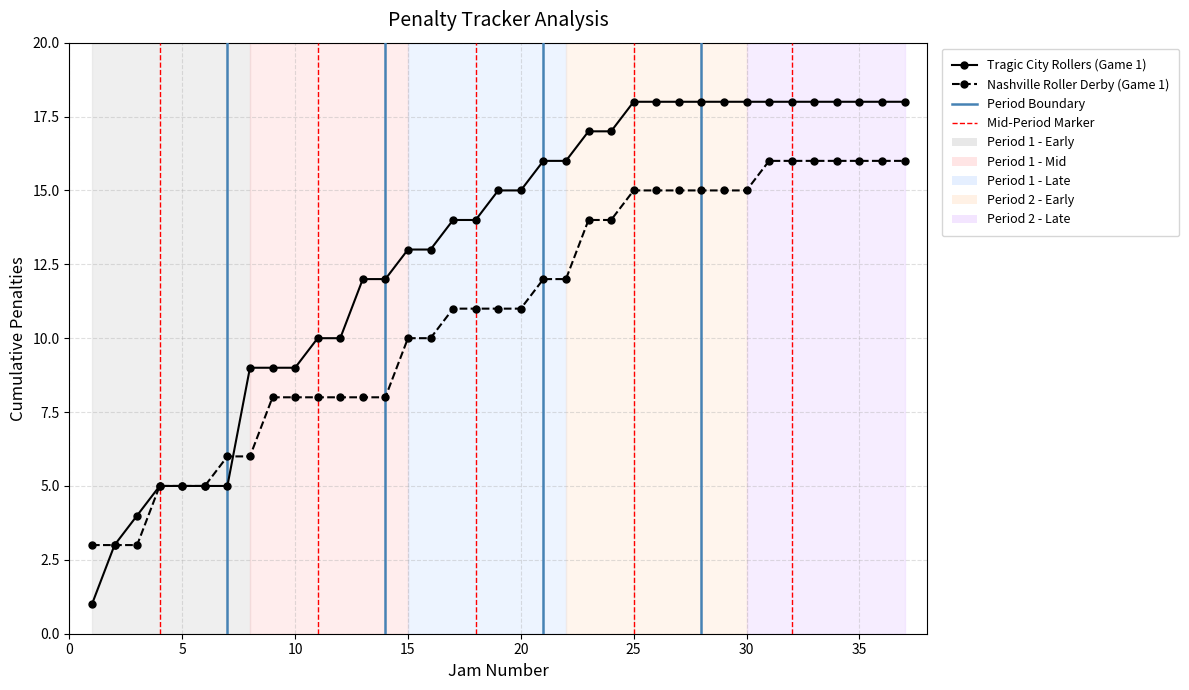

Which series has the largest total across all categories?

Tragic City Rollers (Game 1)